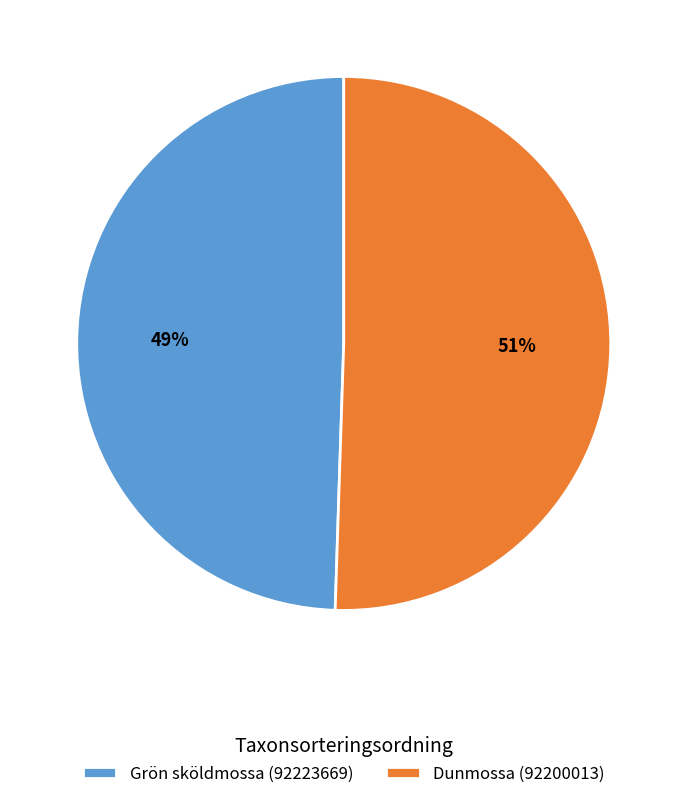

Do Grön sköldmossa (92223669) and Dunmossa (92200013) together represent more than half of the pie?

Yes